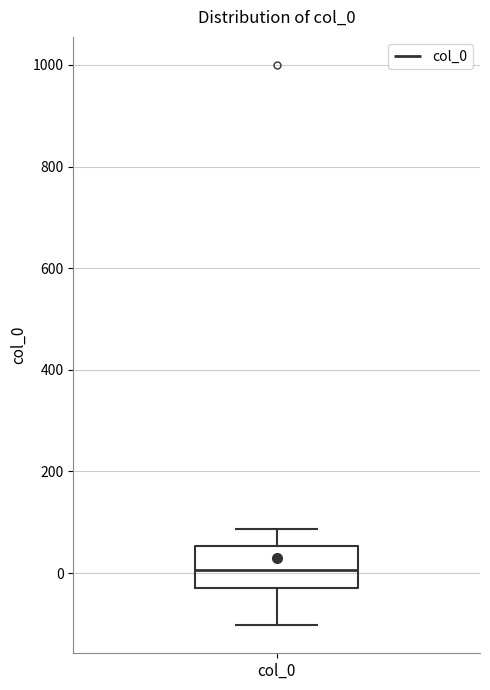

Transcribe this box plot: give where the median line is, the range the box spans, and where the two whiskers end, as read against the y-axis. The values are not printed on the chart, so give them approximately, as read against the axis.

median 0, box -20 to 60, whiskers -100 to 80